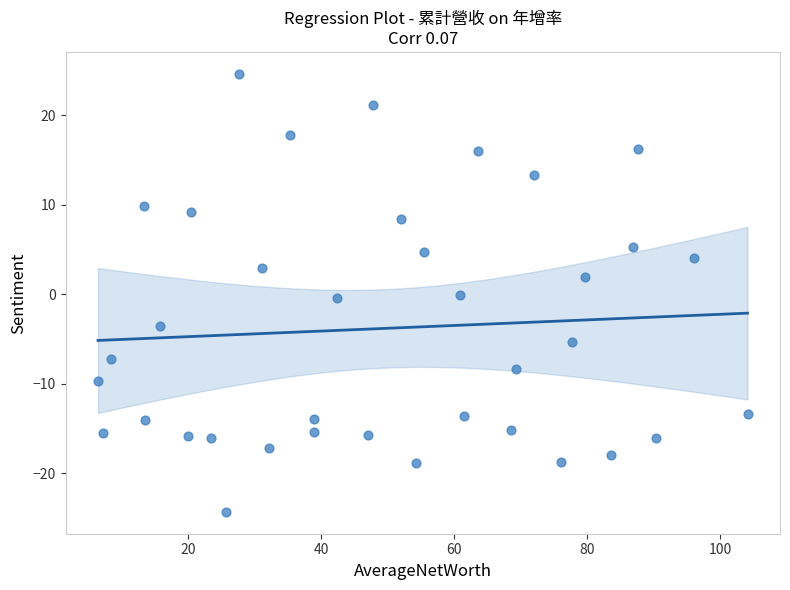

What is the range of X values (max minus min)?

97.6